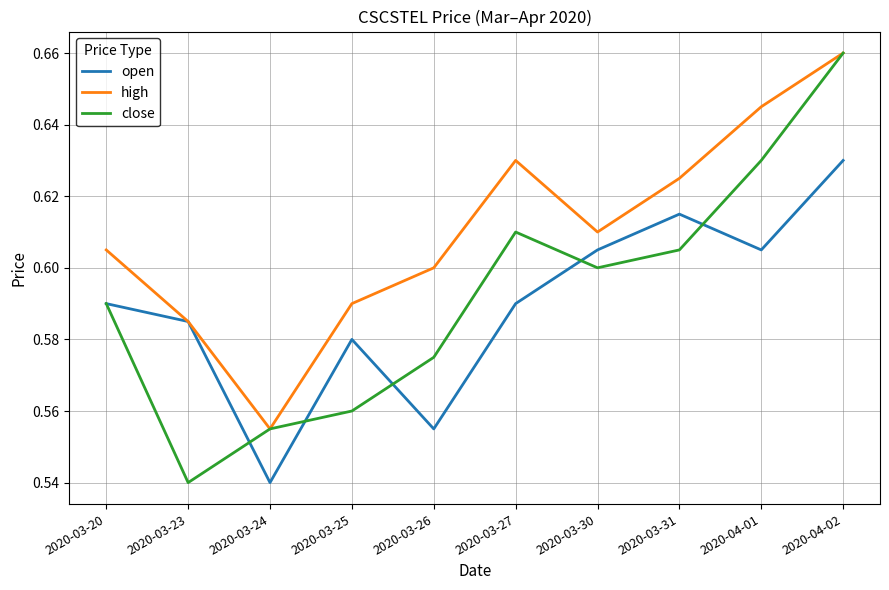

What position from the left is 2020-04-01?

9